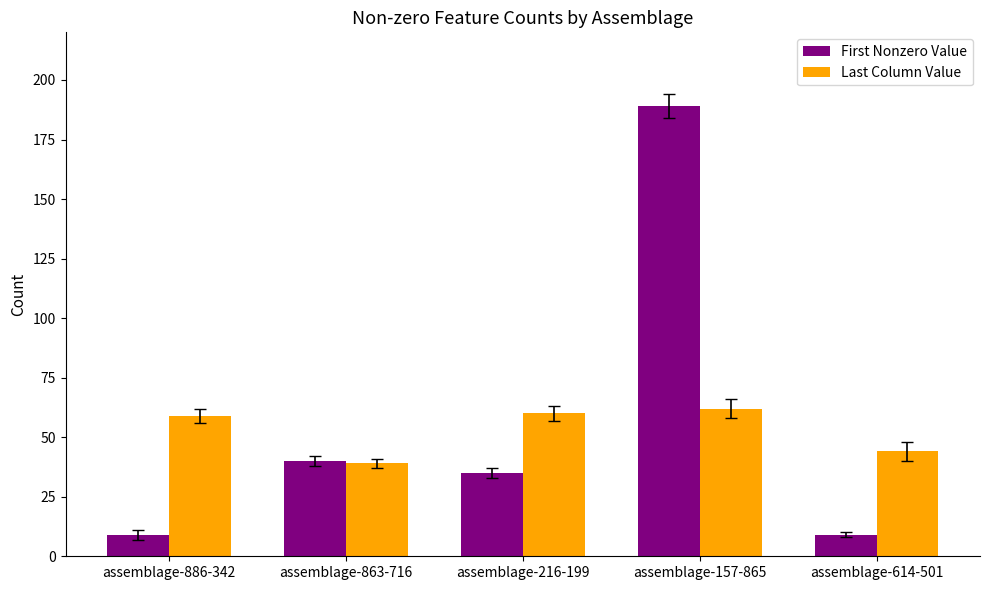

At assemblage-157-865, list the series in order from largest to smallest.

First Nonzero Value, Last Column Value